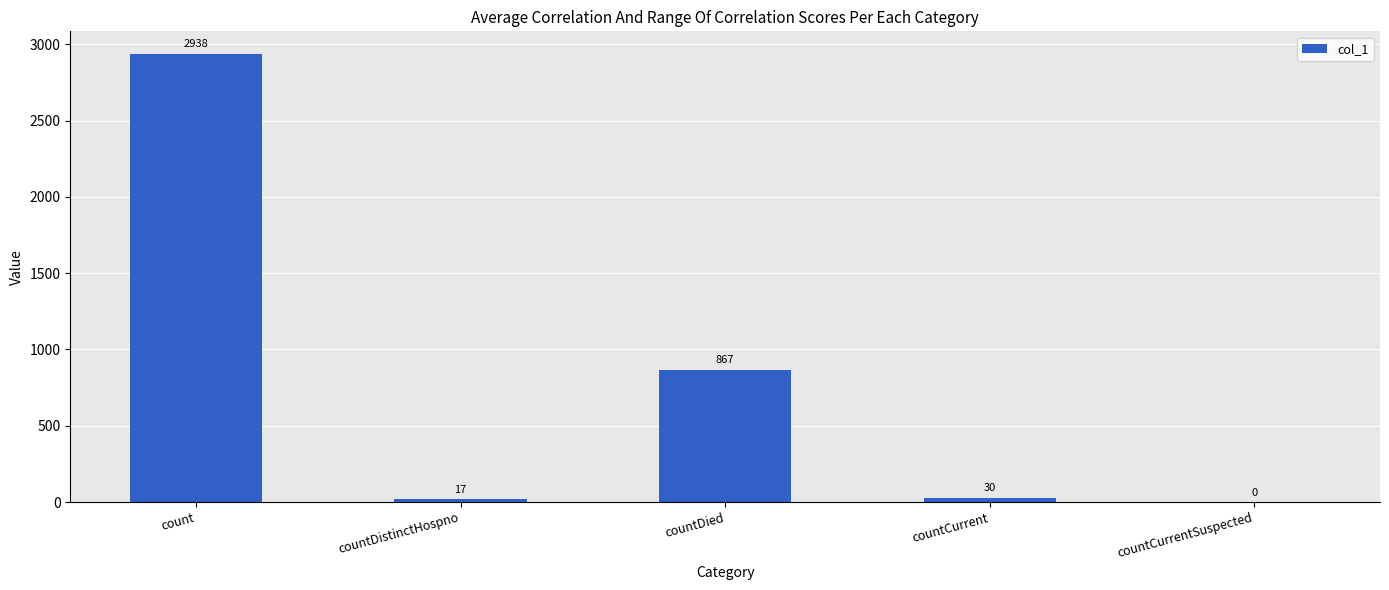

What is the greatest value displayed?

2938